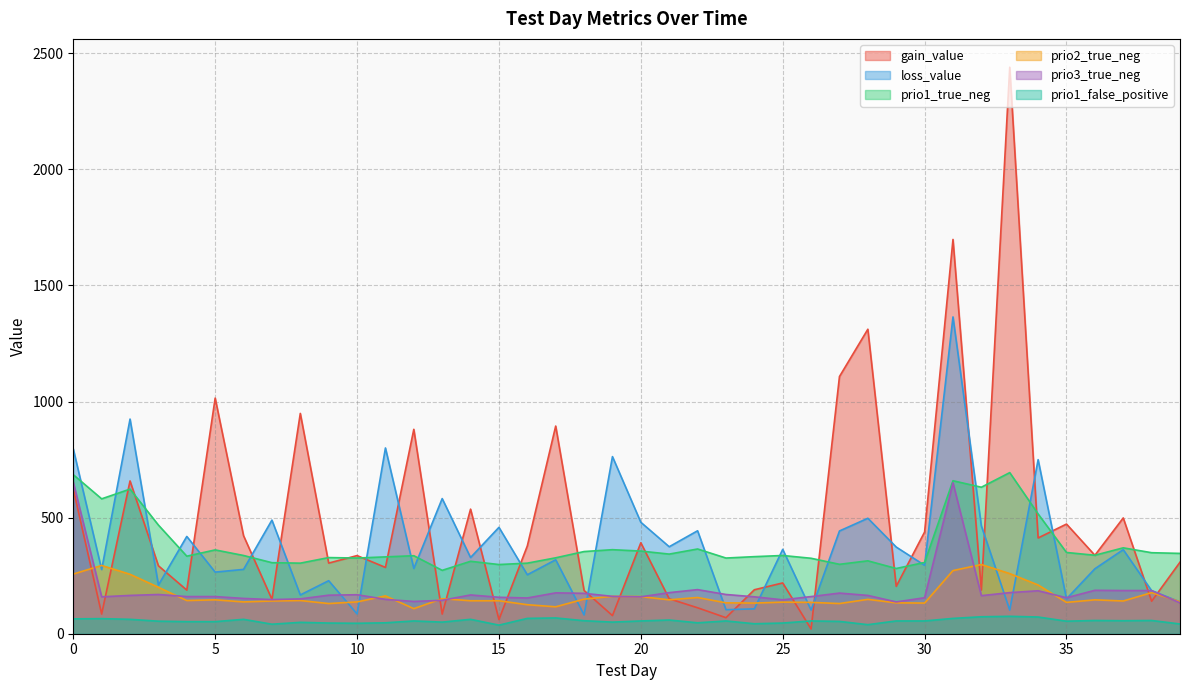

Reading right to left, what are all the values shown in this chart?

gain_value: 308.1	140.0	498.7	337.9	472.4	412.6	2440.2	188.4	1698.4	438.1	204.2	1311.6	1107.8	20.2	218.8	189.4	69.0	111.8	150.5	391.8	78.0	186.3	894.5	378.1	60.9	536.6	84.5	880.5	285.6	336.6	304.2	949.0	148.2	422.2	1015.0	187.8	292.6	658.2	84.8	622.9
loss_value: 137.5	185.3	362.1	279.8	150.3	749.7	101.7	464.6	1364.7	294.8	373.3	497.4	442.6	101.8	363.4	107.0	103.5	443.4	374.7	480.1	762.9	80.8	318.6	253.9	458.2	328.2	582.1	281.1	800.1	85.2	228.4	167.1	489.4	277.1	265.4	419.0	209.8	924.6	276.2	795.9
prio1_true_neg: 346.0	349.0	370.0	338.0	350.0	516.0	694.0	631.0	659.0	307.0	281.0	314.0	299.0	325.0	337.0	332.0	326.0	365.0	343.0	356.0	362.0	354.0	327.0	304.0	298.0	312.0	273.0	336.0	331.0	326.0	328.0	304.0	306.0	337.0	361.0	334.0	468.0	623.0	581.0	685.0
prio2_true_neg: 138.0	177.0	141.0	146.0	135.0	210.0	259.0	298.0	272.0	132.0	133.0	148.0	130.0	135.0	136.0	132.0	133.0	156.0	146.0	160.0	161.0	149.0	116.0	125.0	142.0	142.0	151.0	108.0	163.0	137.0	130.0	143.0	141.0	137.0	146.0	143.0	200.0	256.0	294.0	257.0
prio3_true_neg: 133.0	186.0	186.0	187.0	155.0	185.0	177.0	164.0	650.0	155.0	137.0	165.0	175.0	160.0	146.0	159.0	169.0	190.0	177.0	159.0	161.0	174.0	176.0	154.0	157.0	167.0	144.0	139.0	148.0	168.0	166.0	150.0	147.0	152.0	160.0	160.0	169.0	165.0	159.0	653.0
prio1_false_positive: 42.0	57.0	56.0	57.0	54.0	72.0	75.0	73.0	66.0	55.0	55.0	39.0	53.0	55.0	46.0	43.0	55.0	47.0	59.0	55.0	50.0	56.0	68.0	66.0	37.0	62.0	50.0	55.0	47.0	45.0	46.0	49.0	41.0	62.0	52.0	52.0	54.0	62.0	65.0	64.0